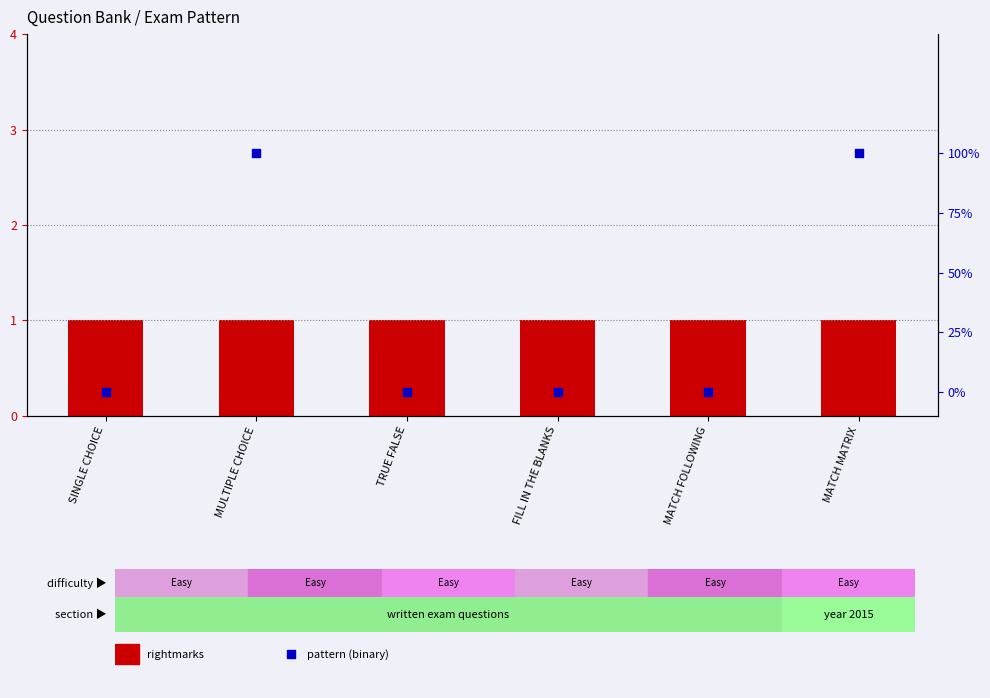

Which series has the largest Y range (max minus min)?

pattern